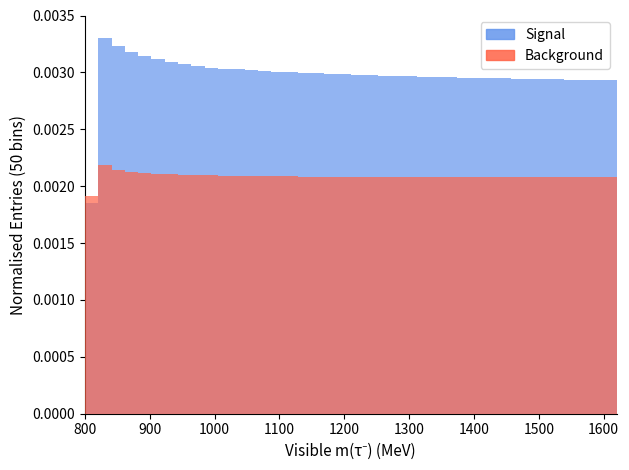

What is the label of the 6th bar from the left?

1300